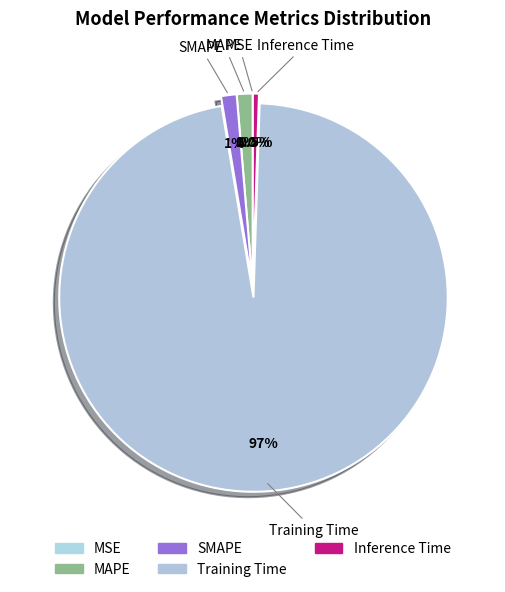

Is there any slice that represents more than half of the pie?

Yes